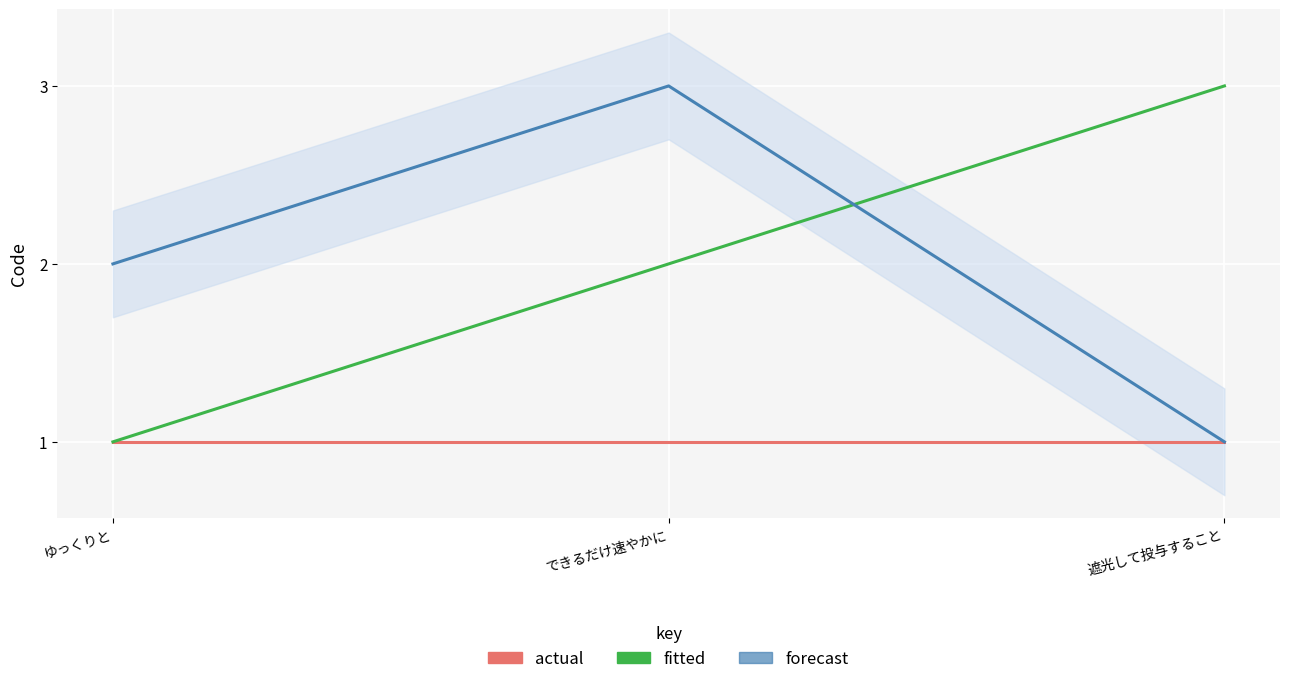

Which series has the largest total across all categories?

fitted